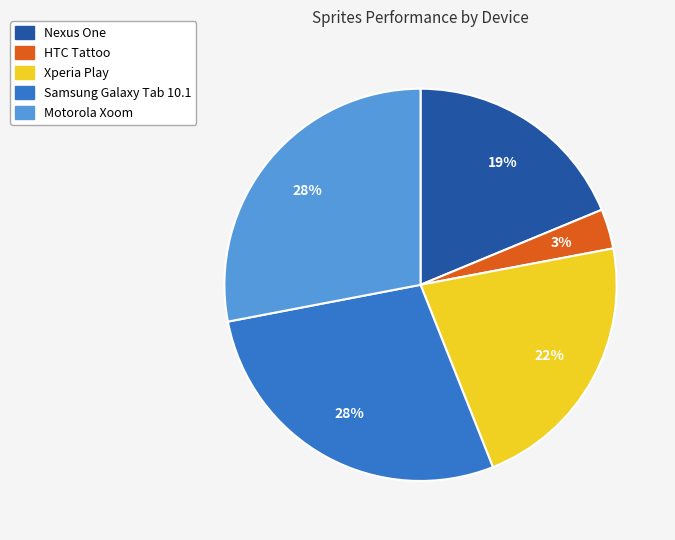

Count the number of slices in the pie.

5